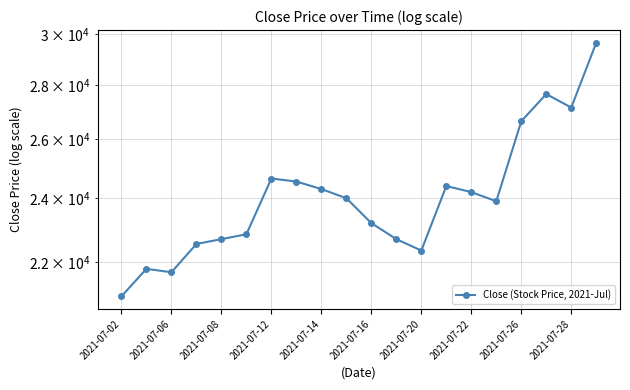

True or false: the data has more than 2 interior local peaks.

True